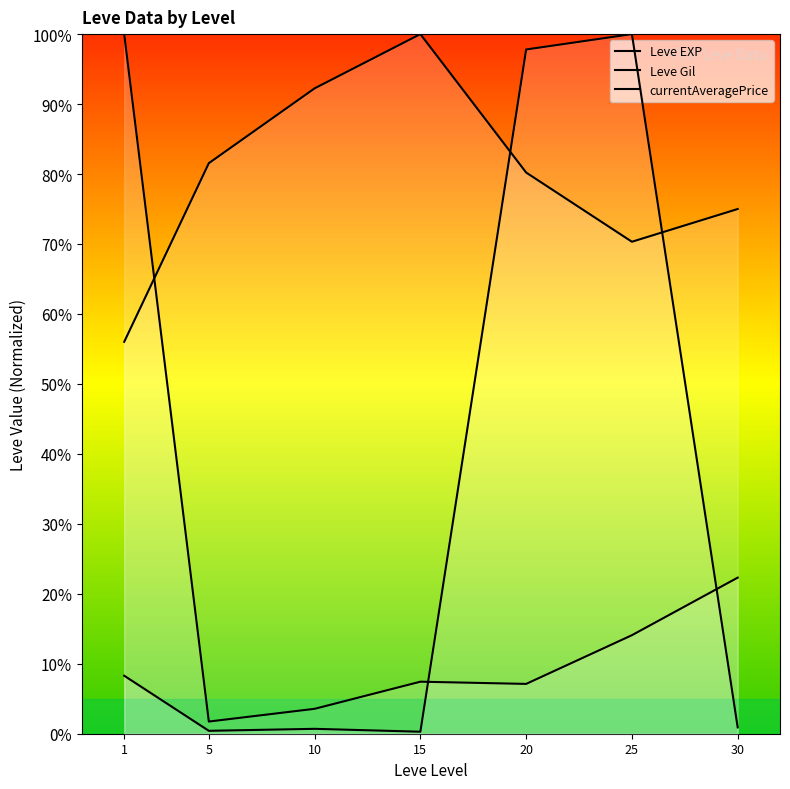

What is the highest value of the currentAveragePrice series?

100.0